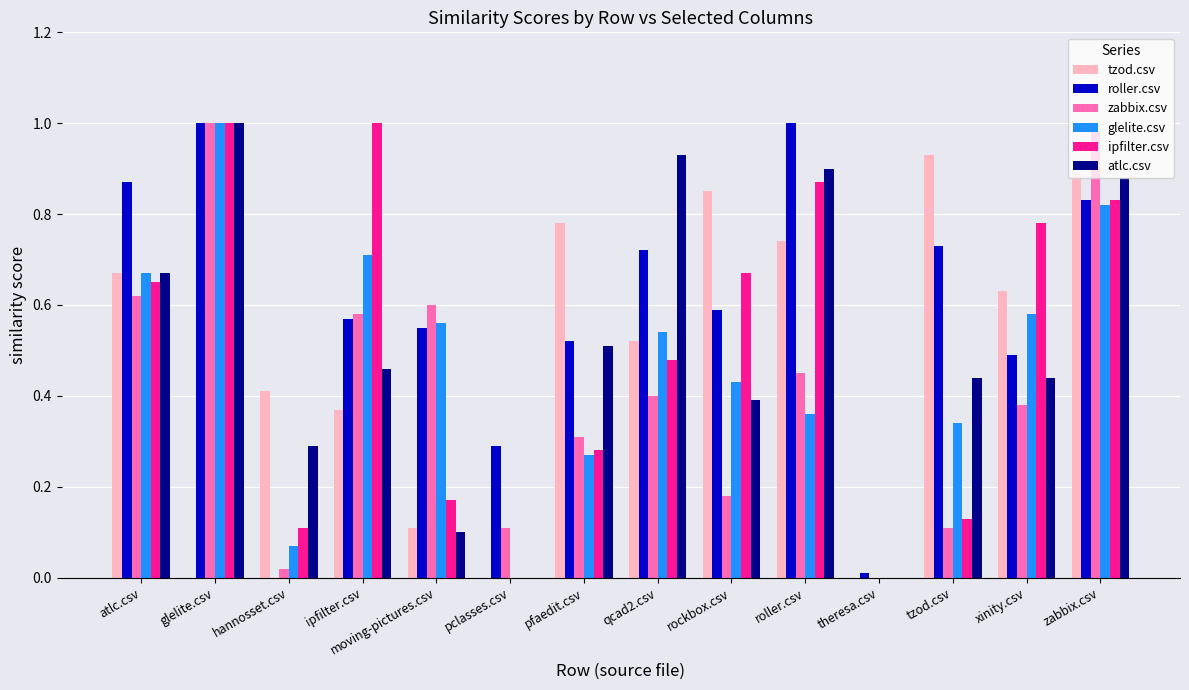

How many series are shown in this chart?

6